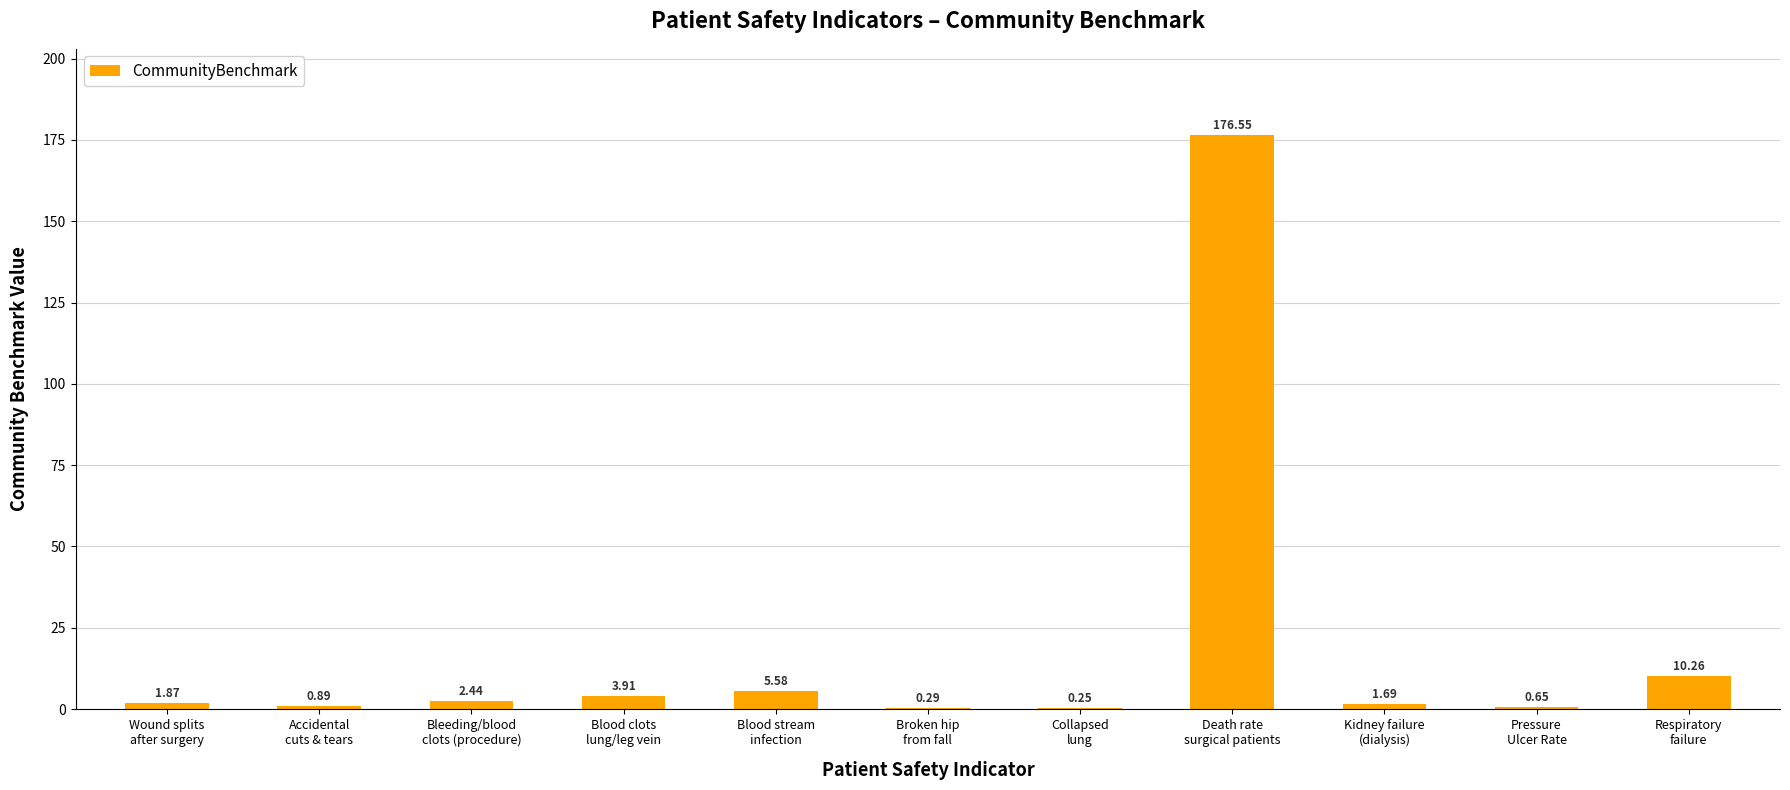

What is the sum of all values?

204.4